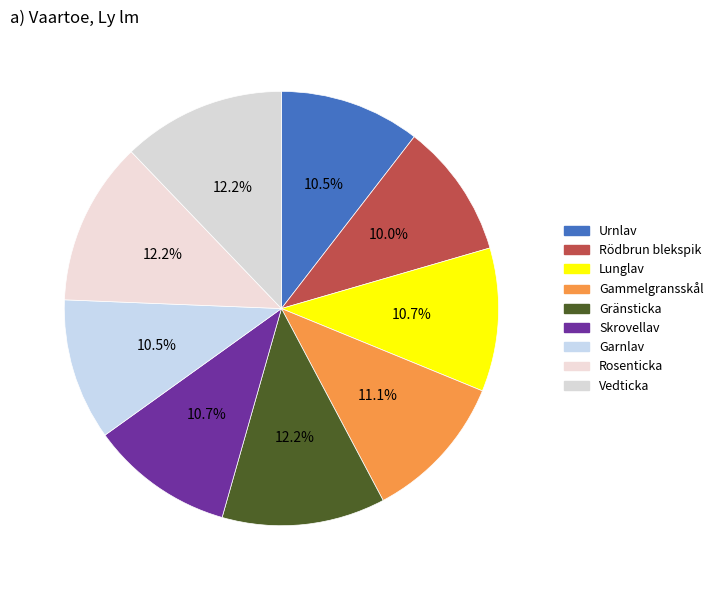

Combined, what portion of the pie is Gammelgransskål and Skrovellav?

21.7%